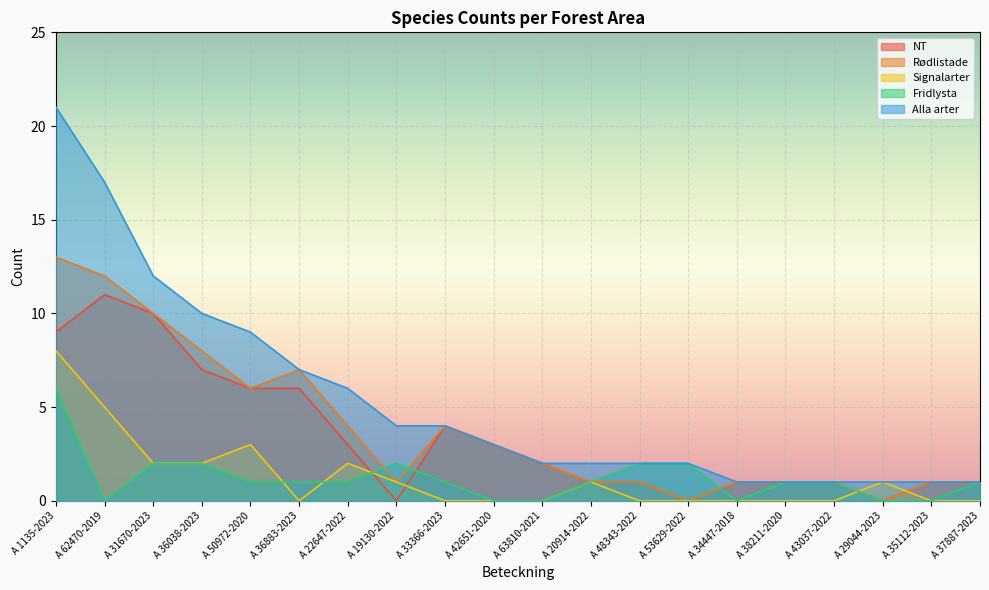

The Fridlysta series shows 1 at A 20914-2022. True or false?

True